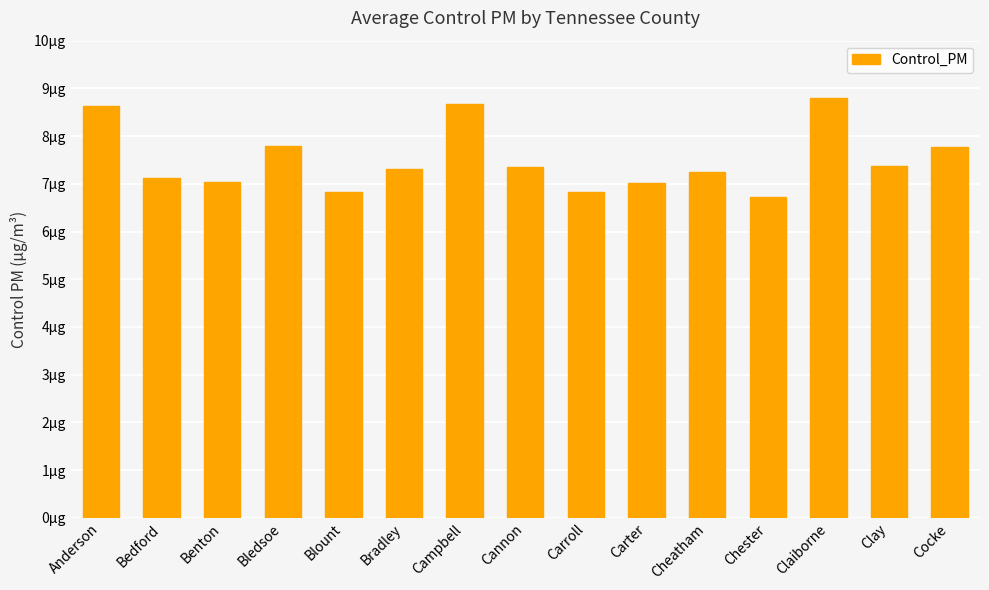

Which category has the highest value across all series?

Claiborne